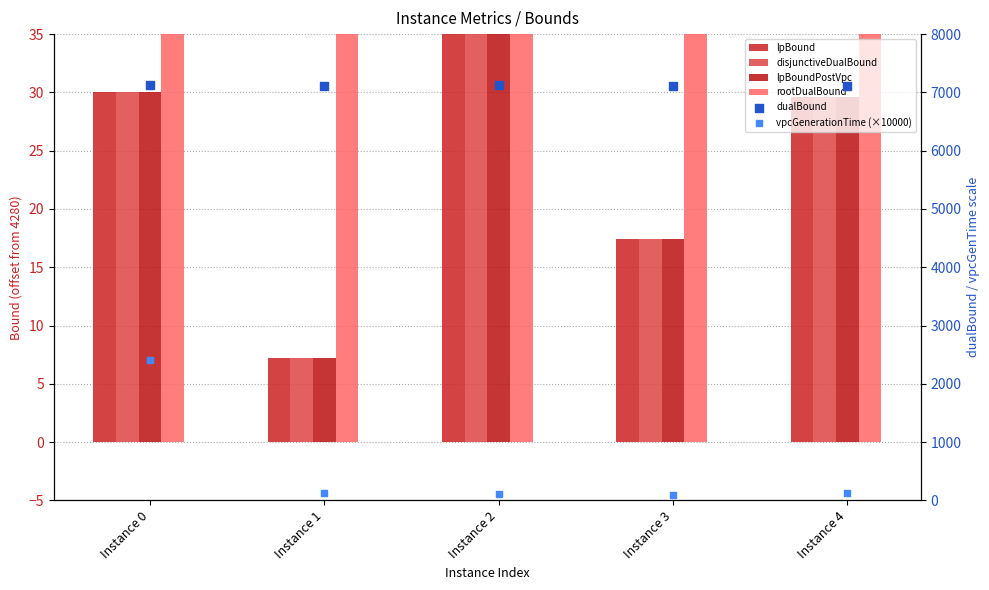

Which series has the largest Y range (max minus min)?

vpcGenerationTime (×10000)